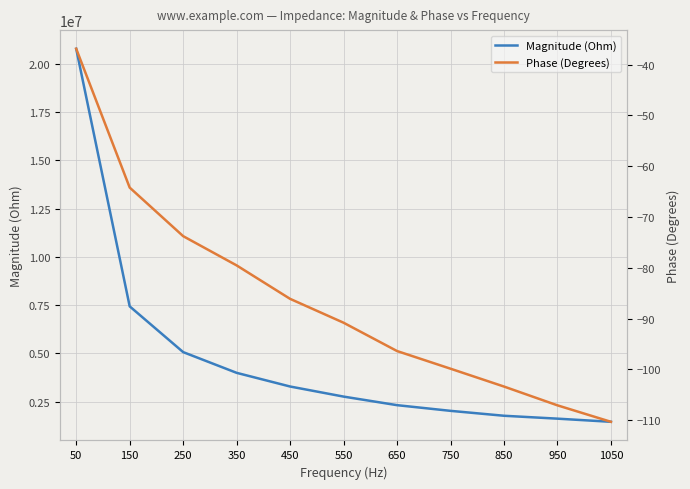

What is the difference between the second highest and minimum values in the Phase (Degrees) series?

46.1